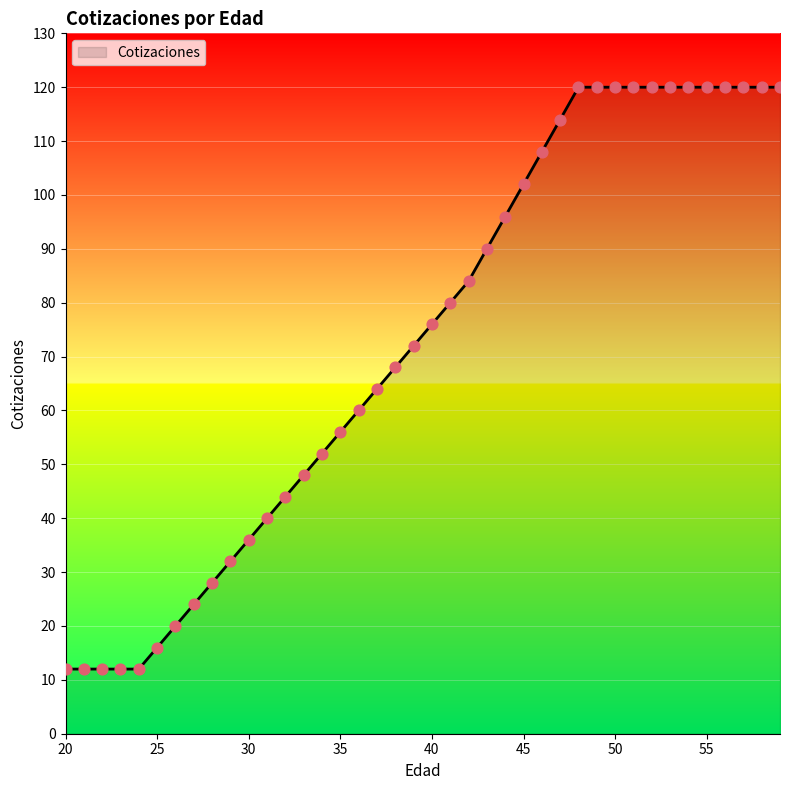

What is the greatest value displayed?

120